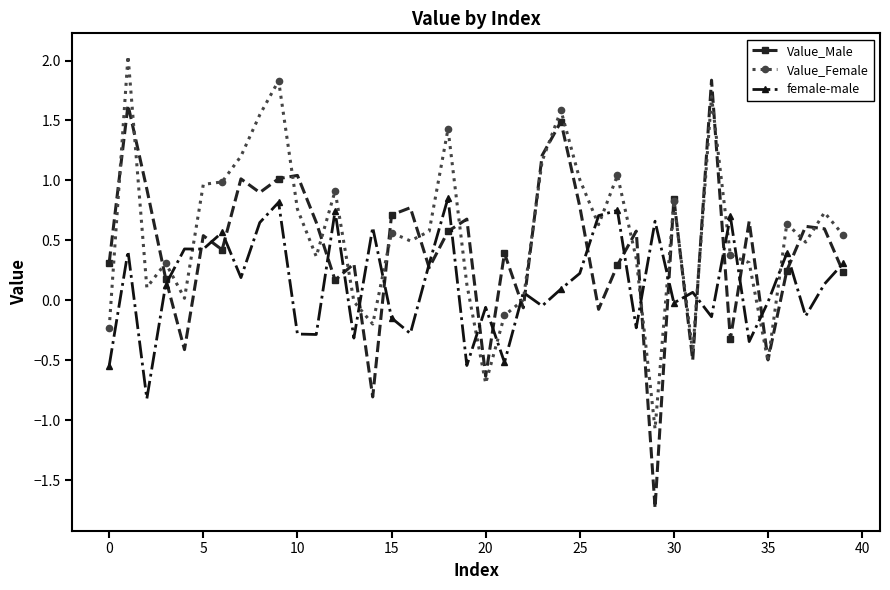

How many data points does each series have?

40